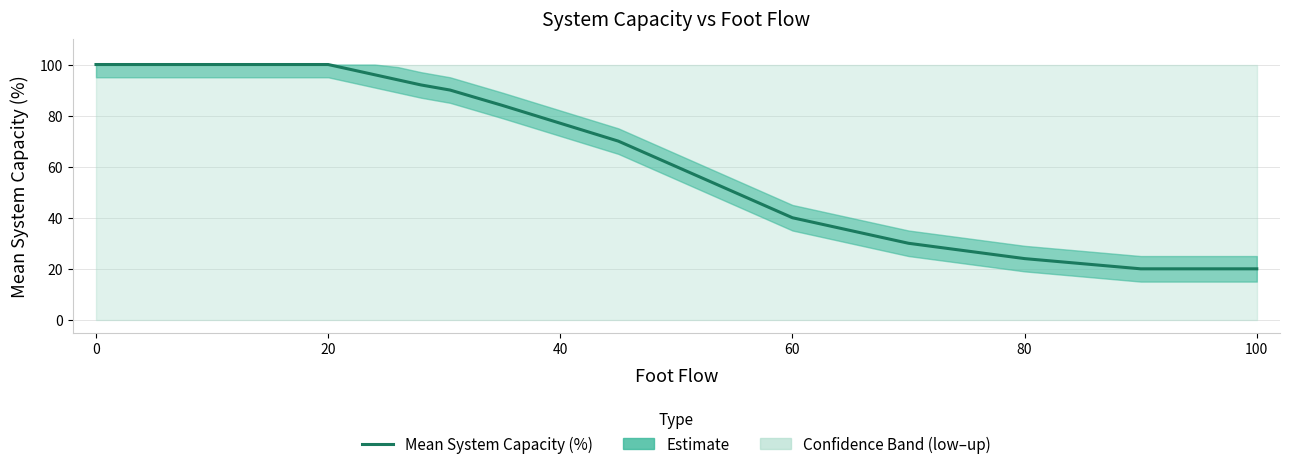

Does the chart have visible grid lines?

Yes